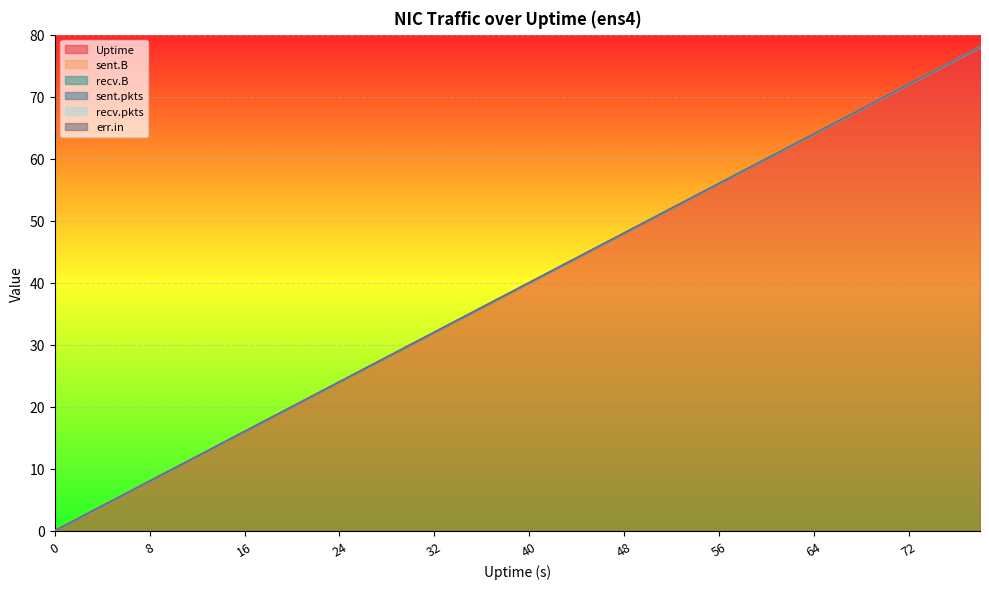

What is the difference between the highest and lowest values at 58?

58